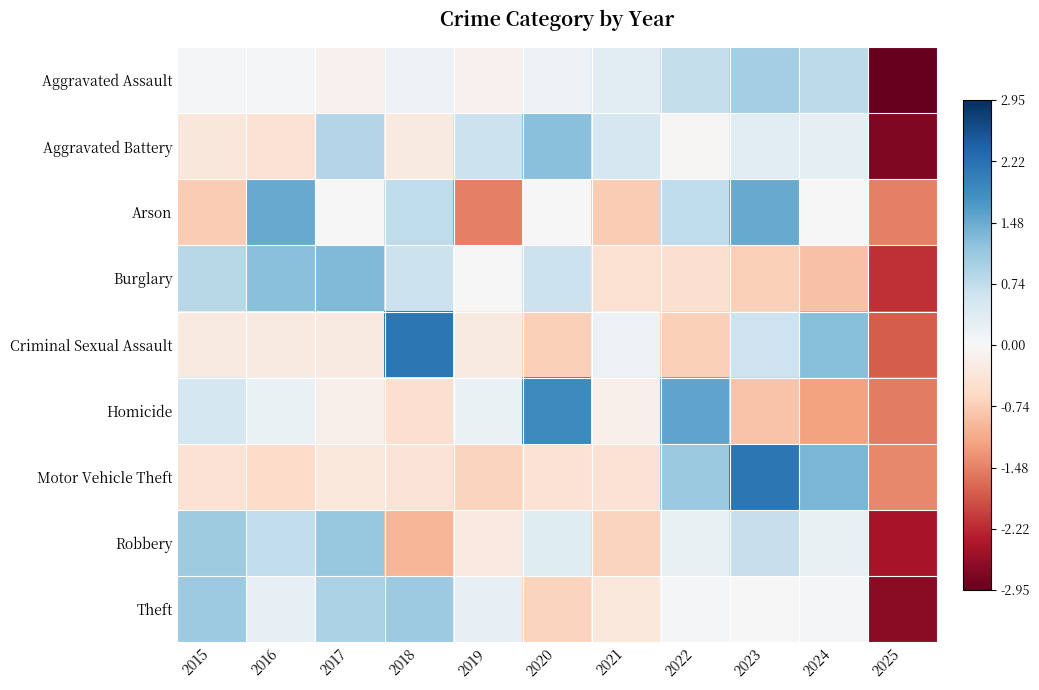

What is the difference between the highest and lowest values at 2019?

2.1